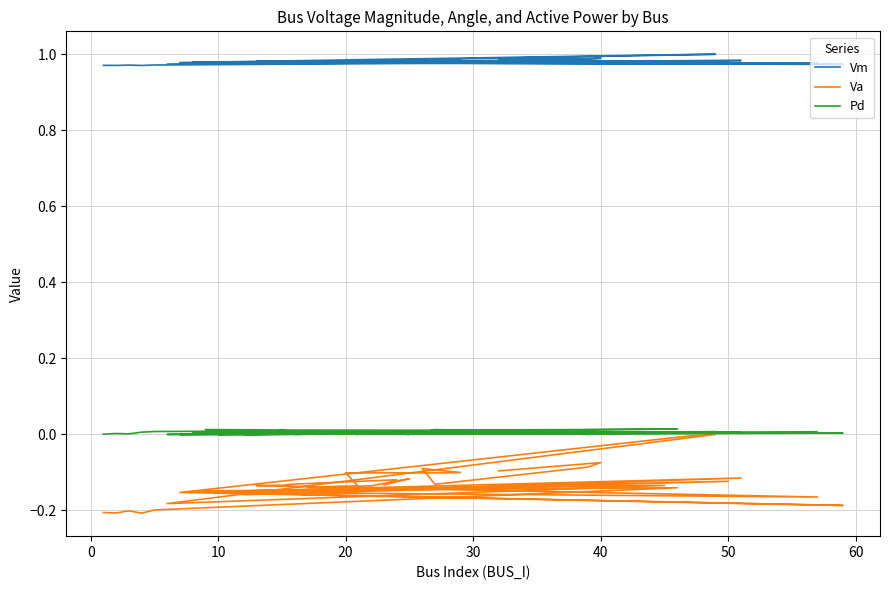

True or false: Vm and Pd intersect in this chart.

False